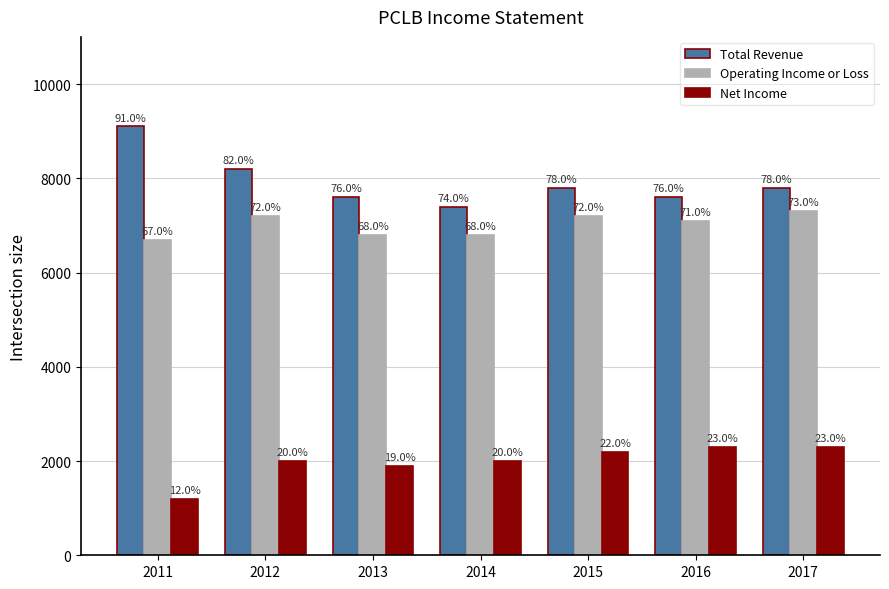

What are all the series names shown in the legend?

Total Revenue, Operating Income or Loss, Net Income